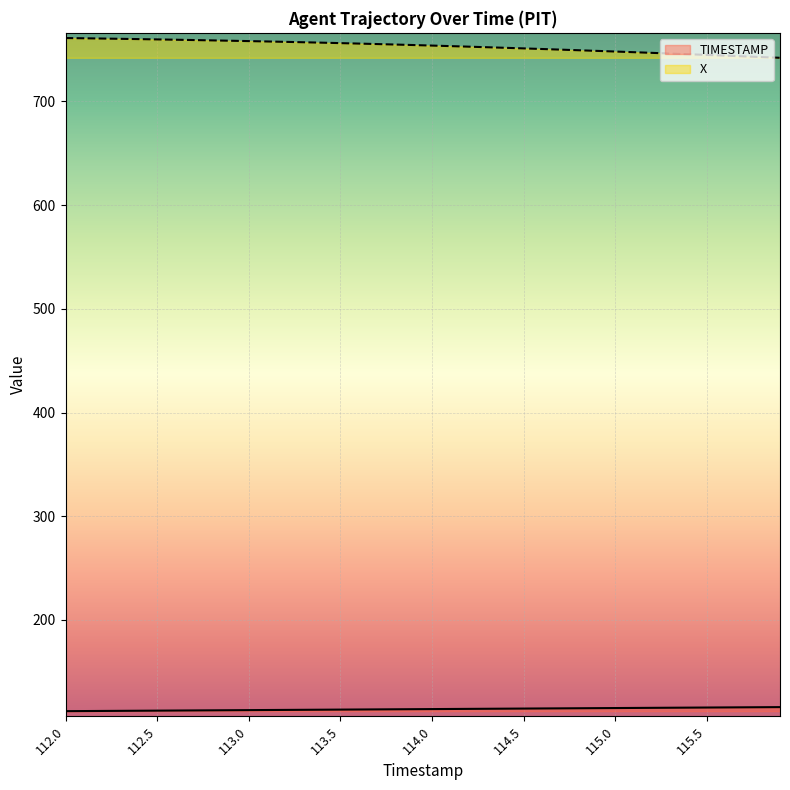

Rank the series by their maximum value, from highest to lowest.

X, TIMESTAMP